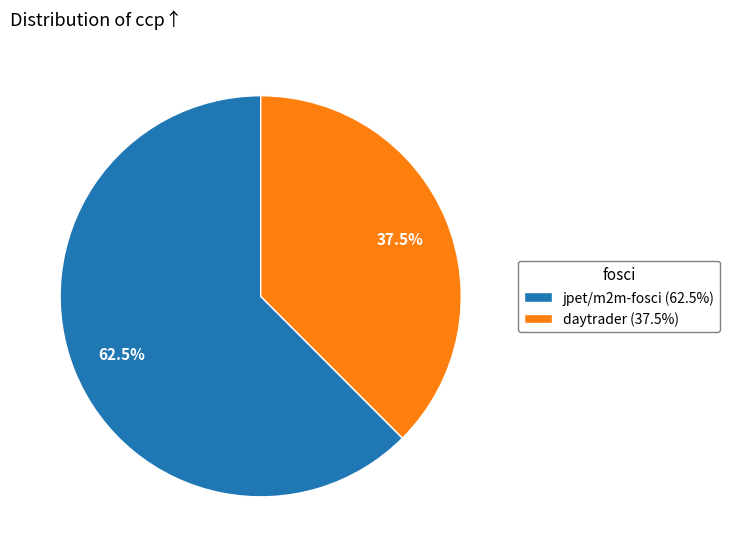

Does any single category account for the majority?

Yes